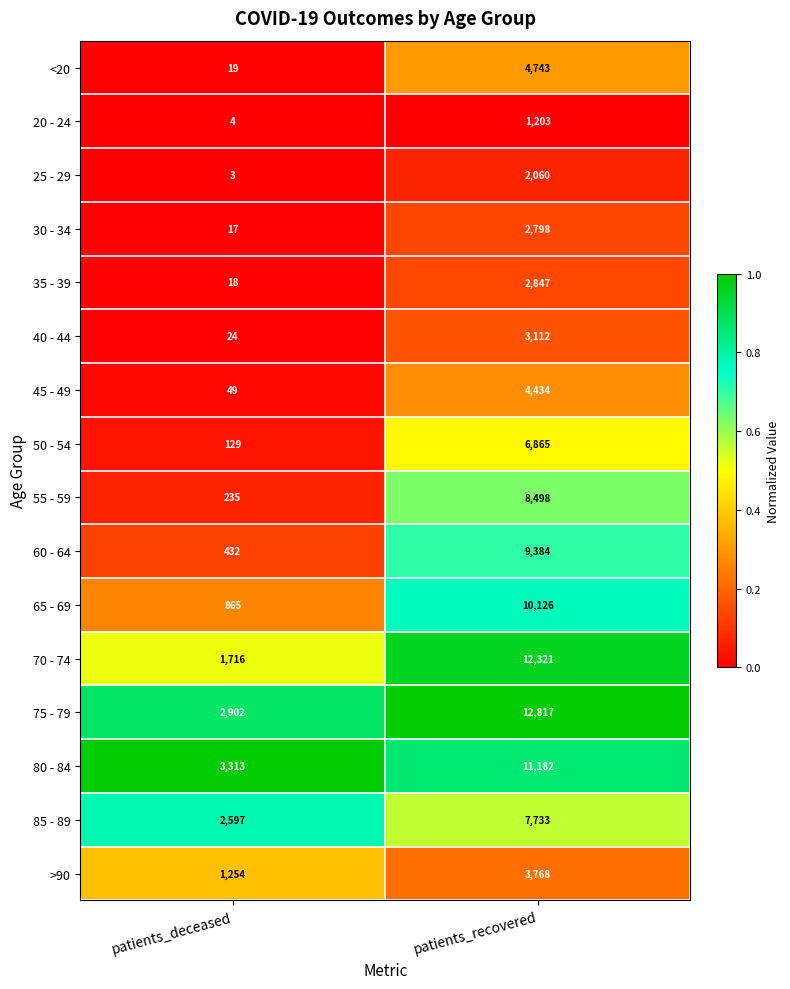

Which series changed the most between patients_deceased and patients_recovered?

70 - 74